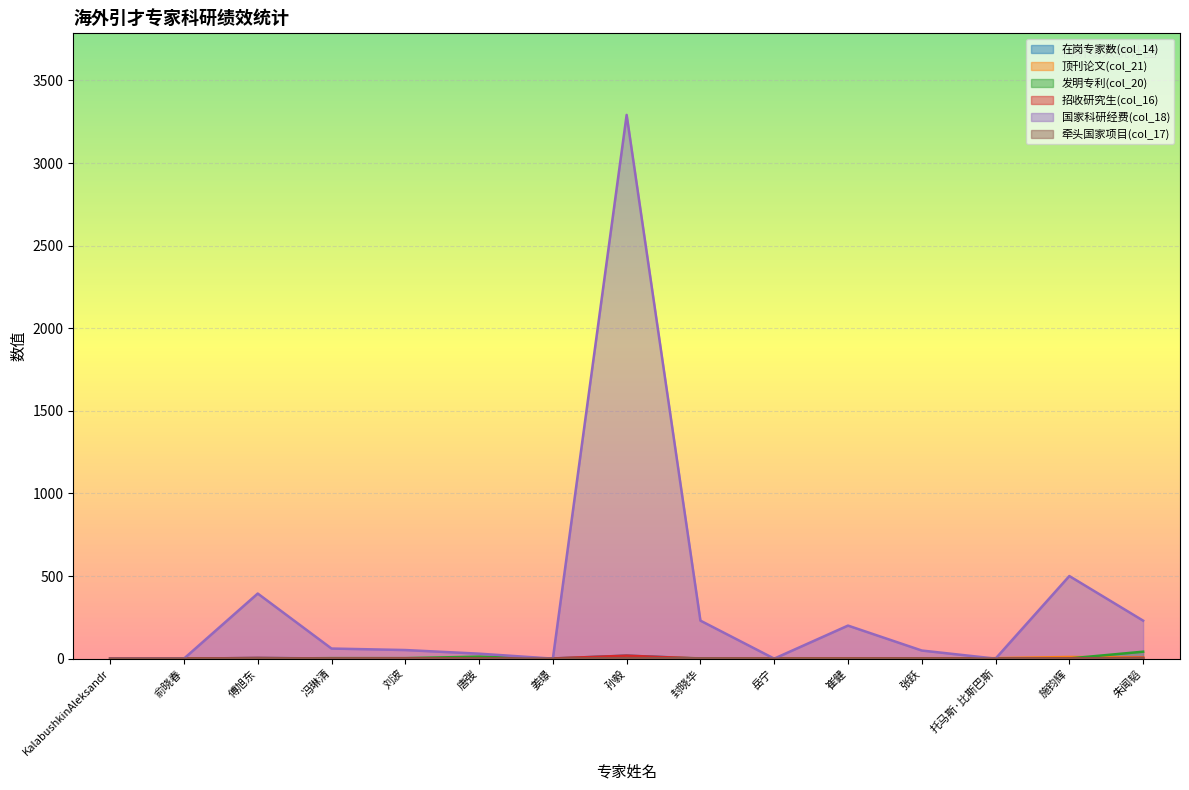

How many data points in 在岗专家数(col_14) are less than 1?

2